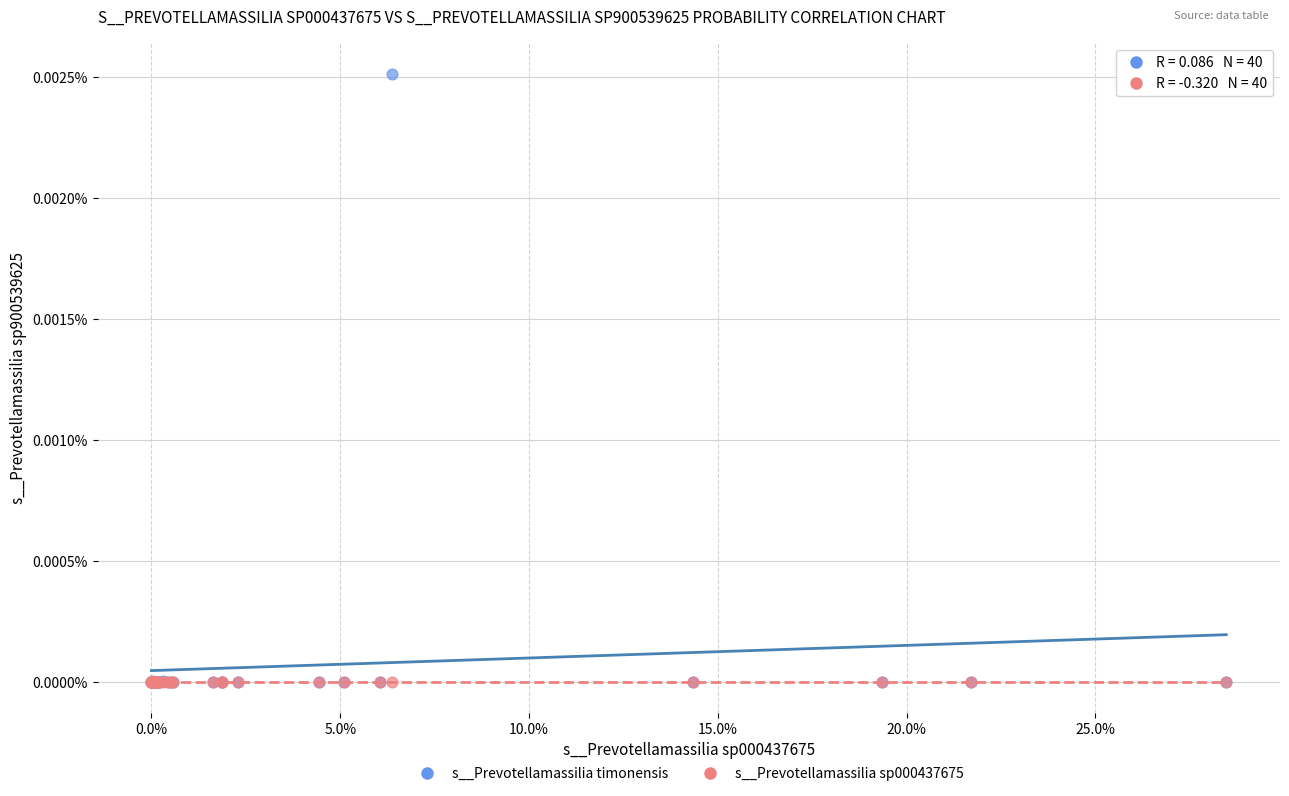

What are all the series names shown in the legend?

s__Prevotellamassilia timonensis, s__Prevotellamassilia sp000437675